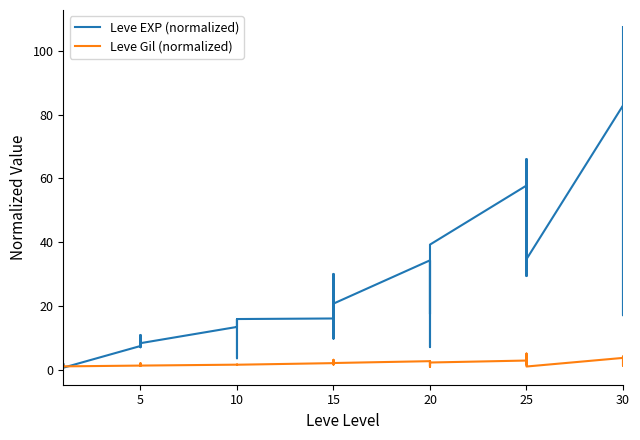

What is the average value of the Leve EXP (normalized) series?

24.7